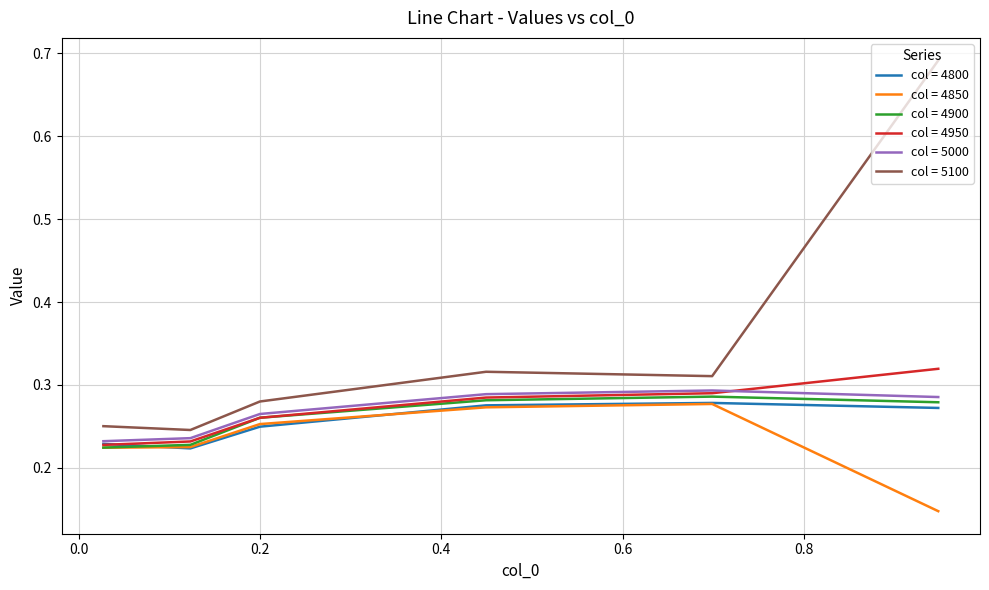

True or false: col = 4900 and col = 5100 cross at least once.

False